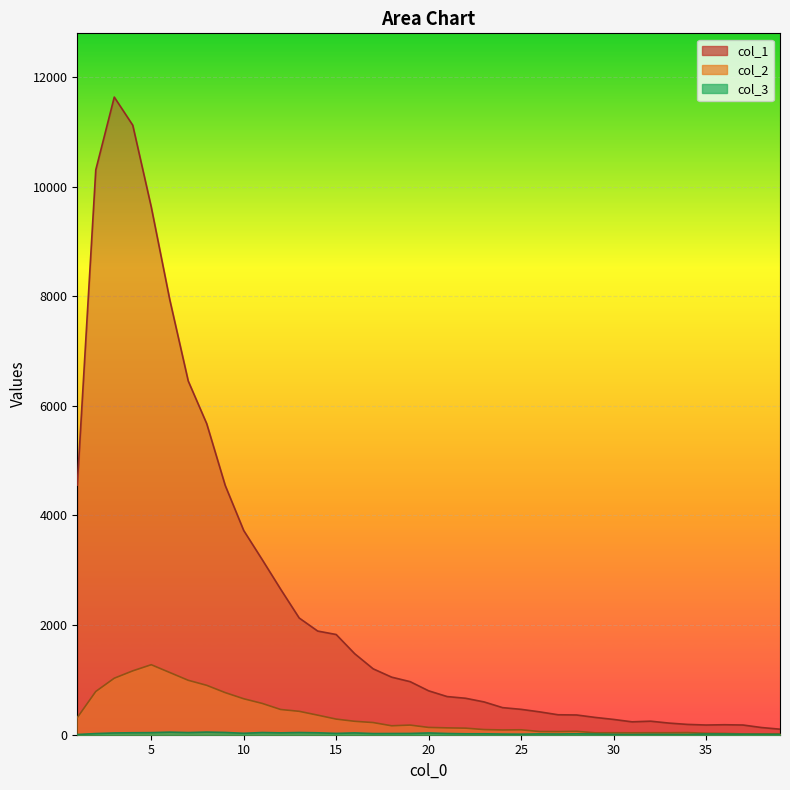

Is it true that col_1 equals 188 at 34?

True